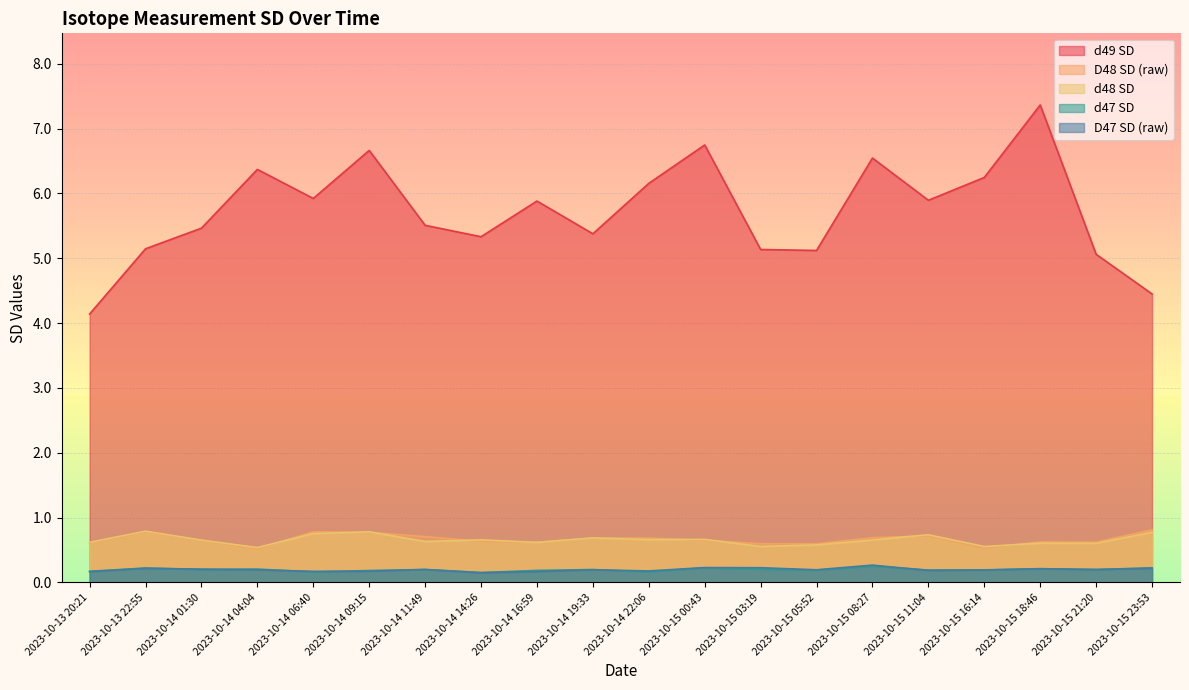

Which series has the largest total across all categories?

d49 SD